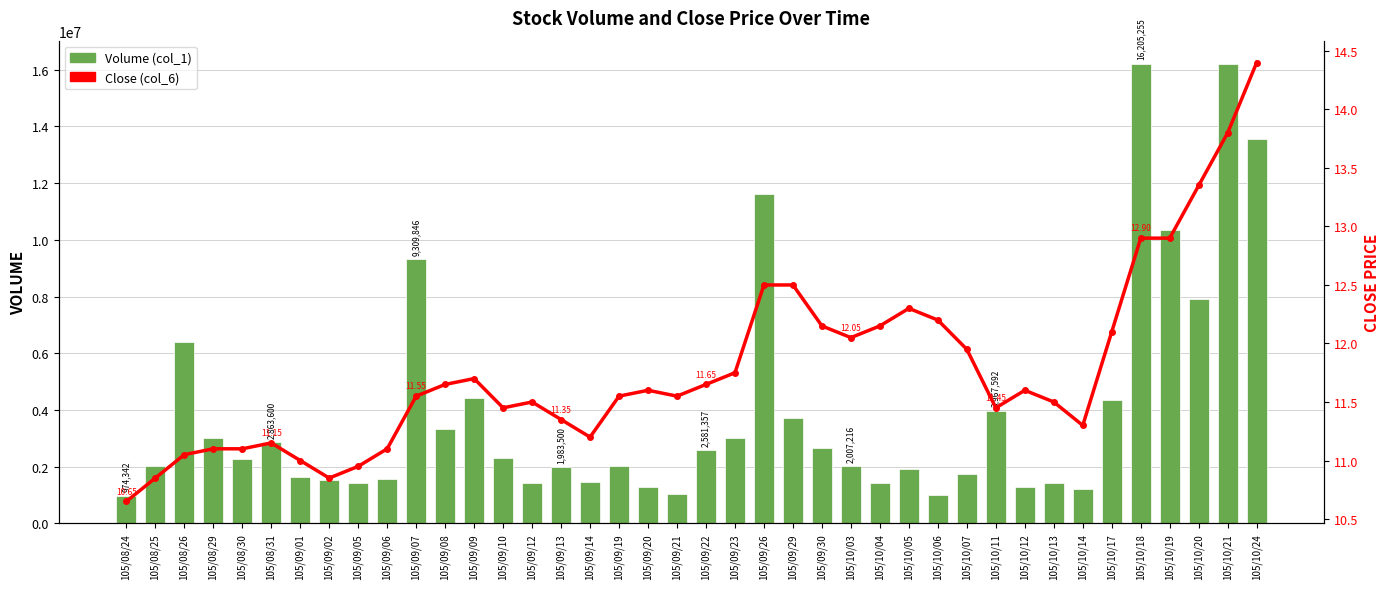

Where is Close (col_6) nearest to the value 12?

105/10/03